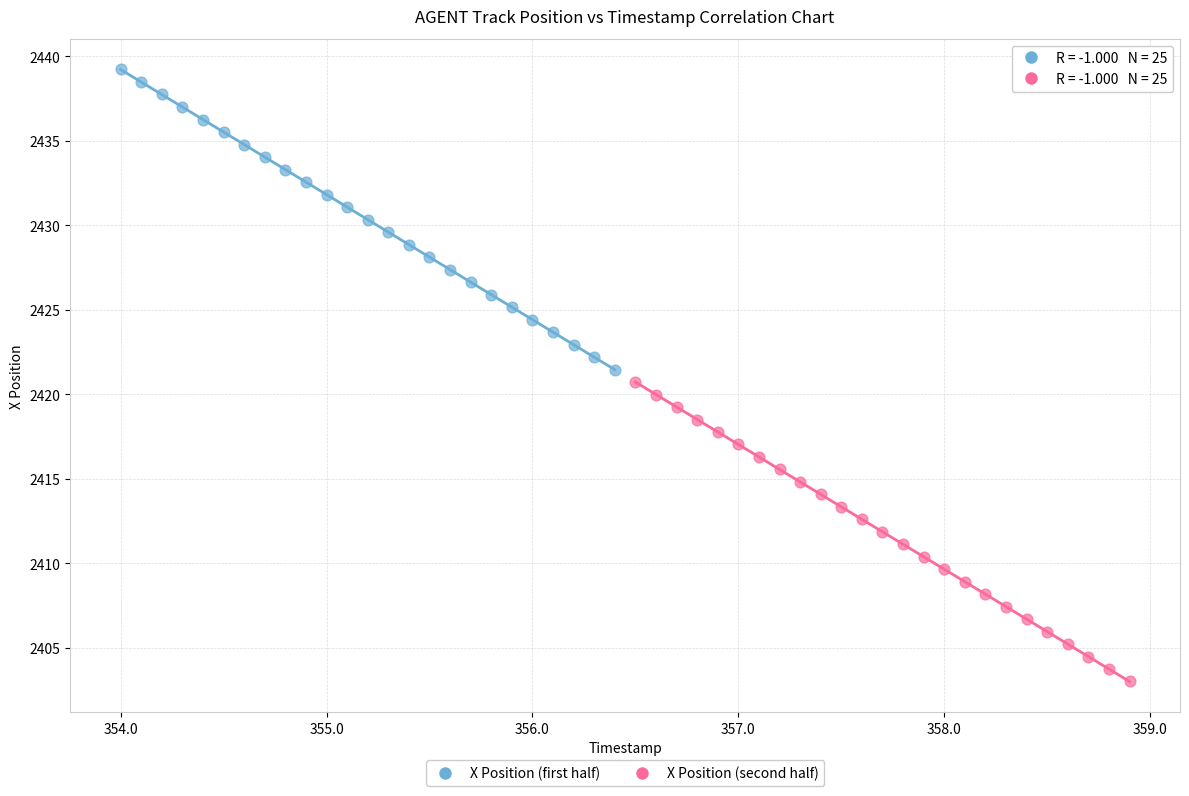

Which series has the largest Y range (max minus min)?

X Position (first half)